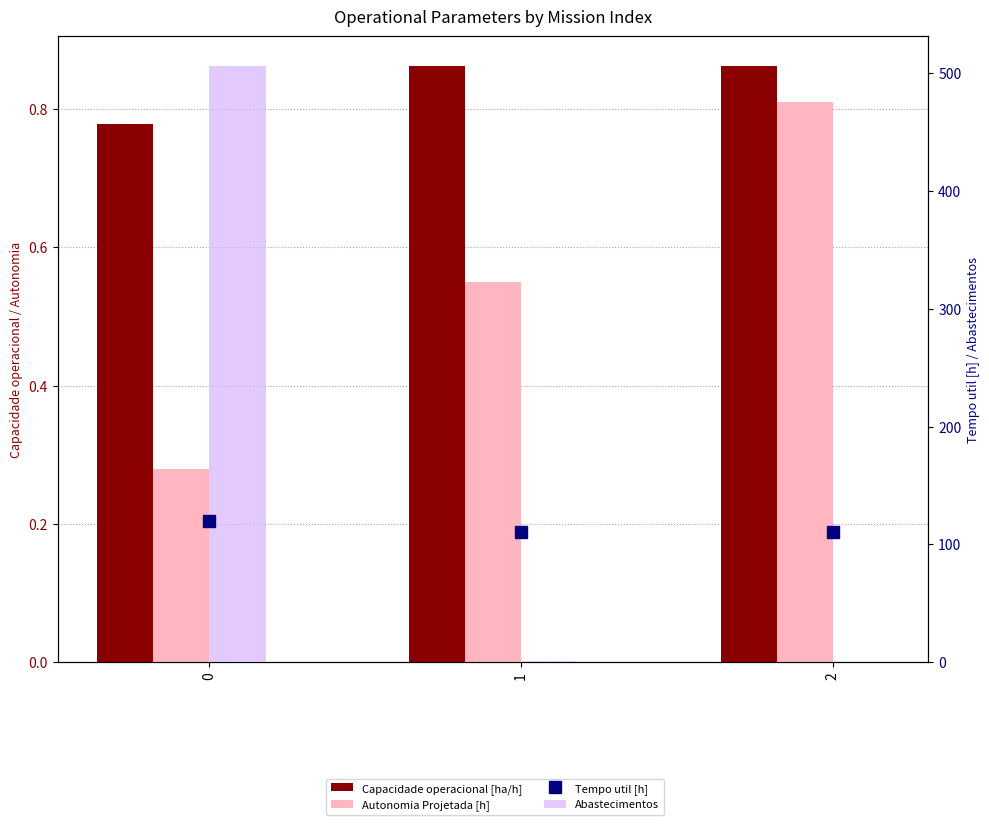

What is the difference between the highest and lowest values at 2?

110.5